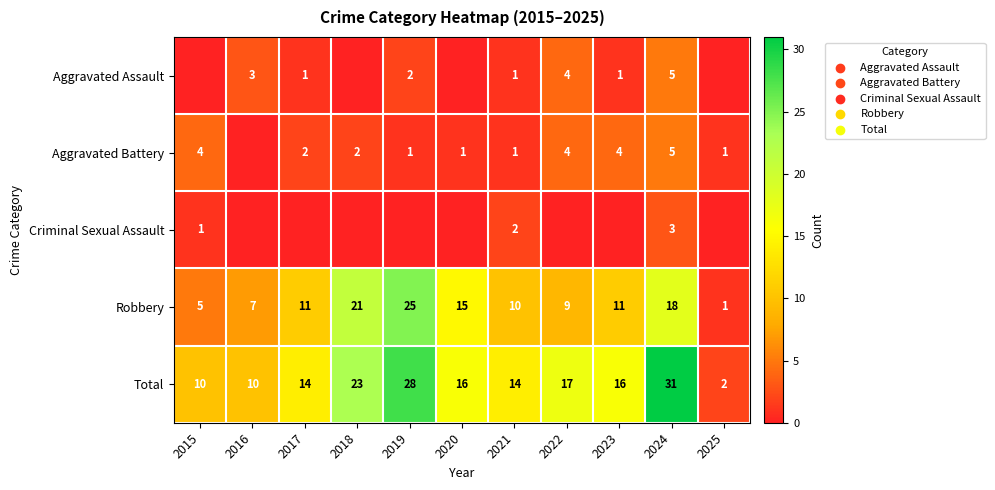

At which category does the chart reach its minimum across all series?

2015